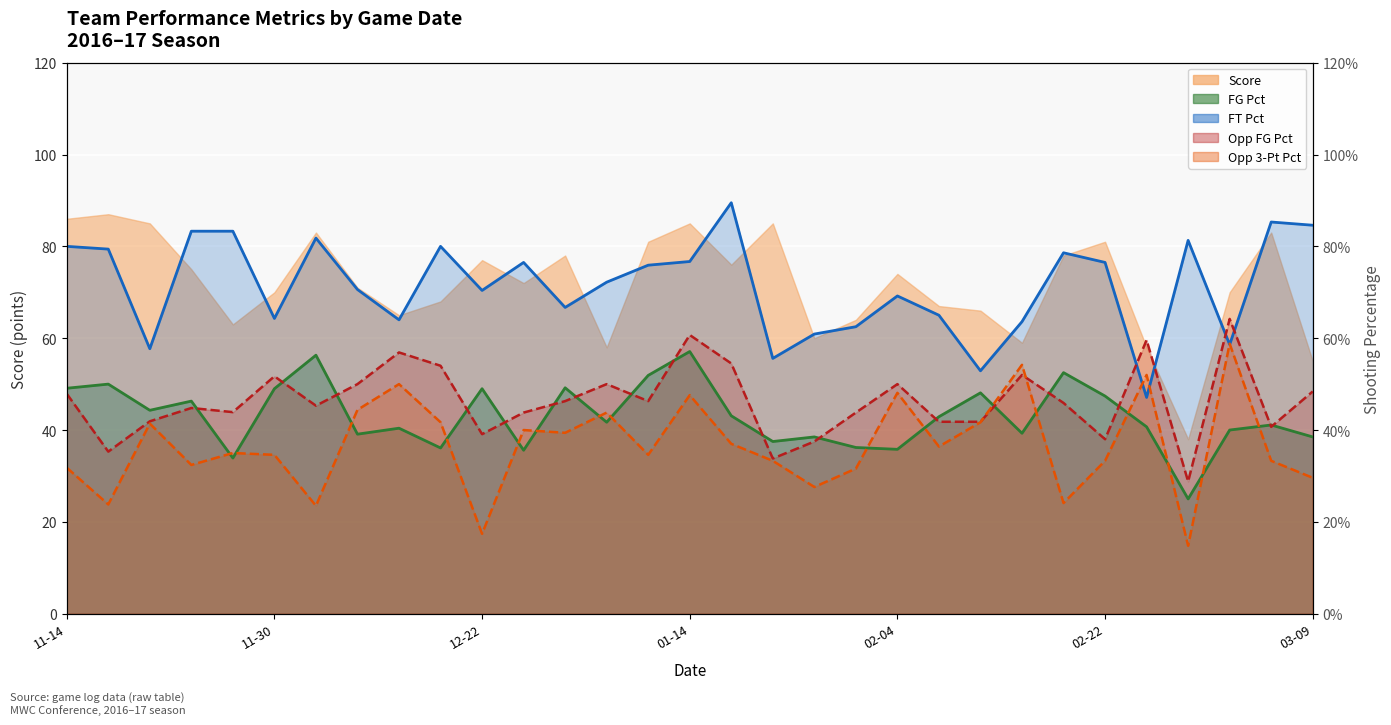

At 2017-02-01, list the series in order from smallest to largest.

Opp_Threes_Pct, FG_Pct, Opp_FG_Pct, FT_Pct